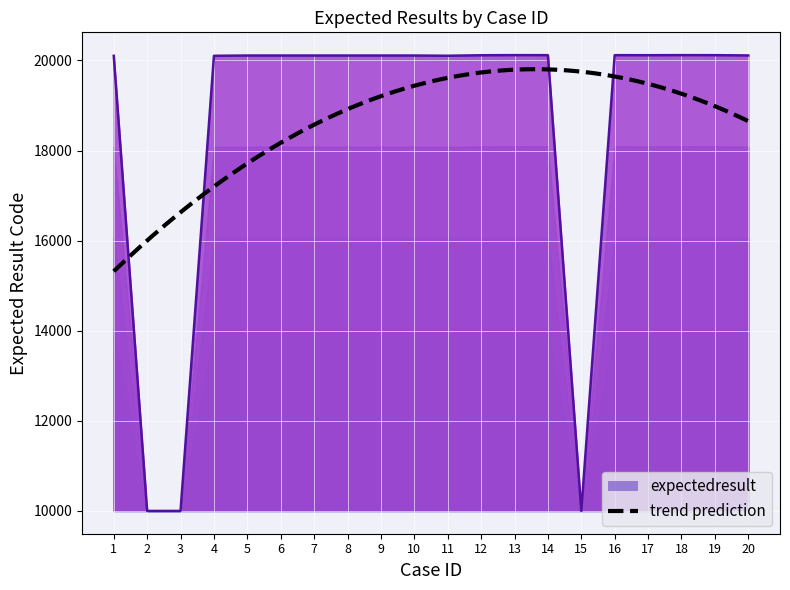

How many interior local peaks (higher than both neighbors) does the data have?

3